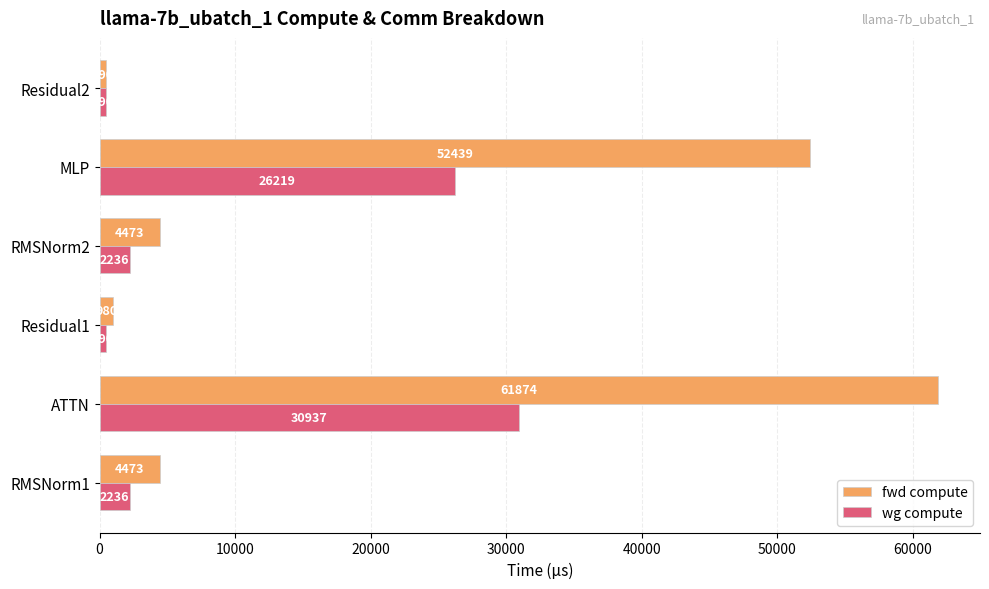

How many data points in wg compute are less than 2236?

2